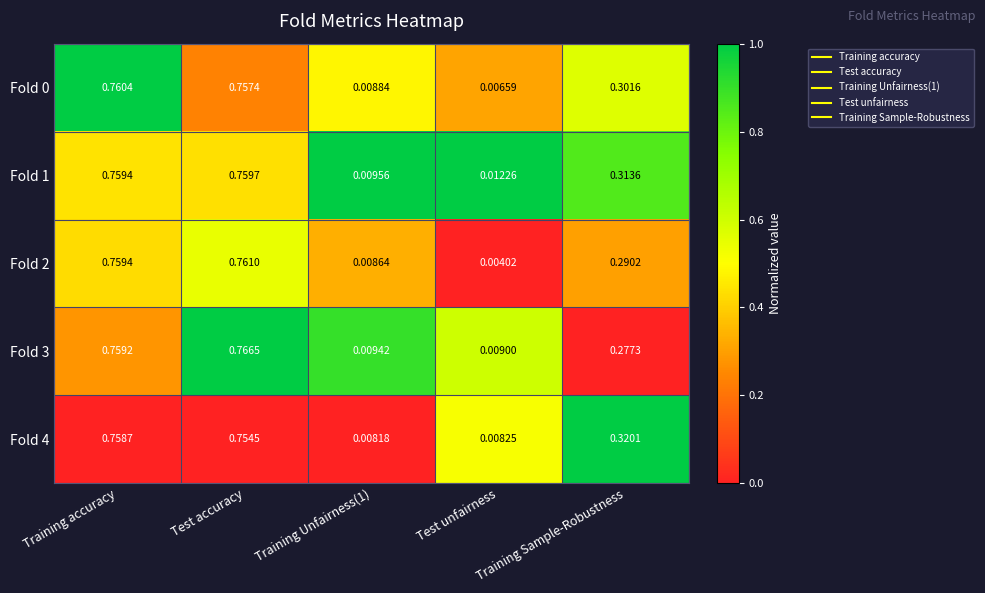

At which category is the sum across all series the highest?

Test accuracy